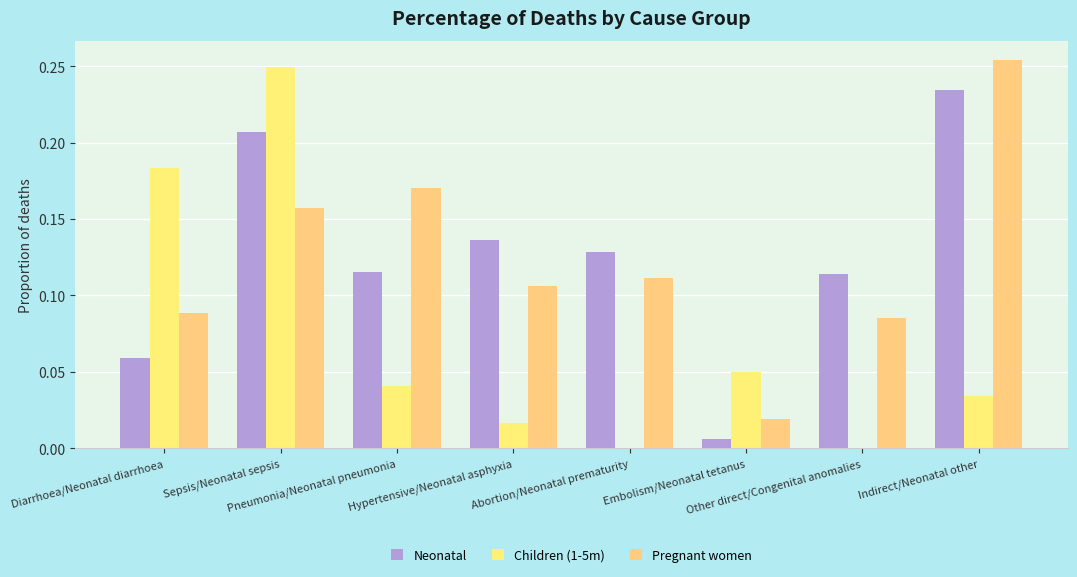

Between Sepsis/Neonatal sepsis and Indirect/Neonatal other, which series saw the biggest shift?

Children (1-5m)